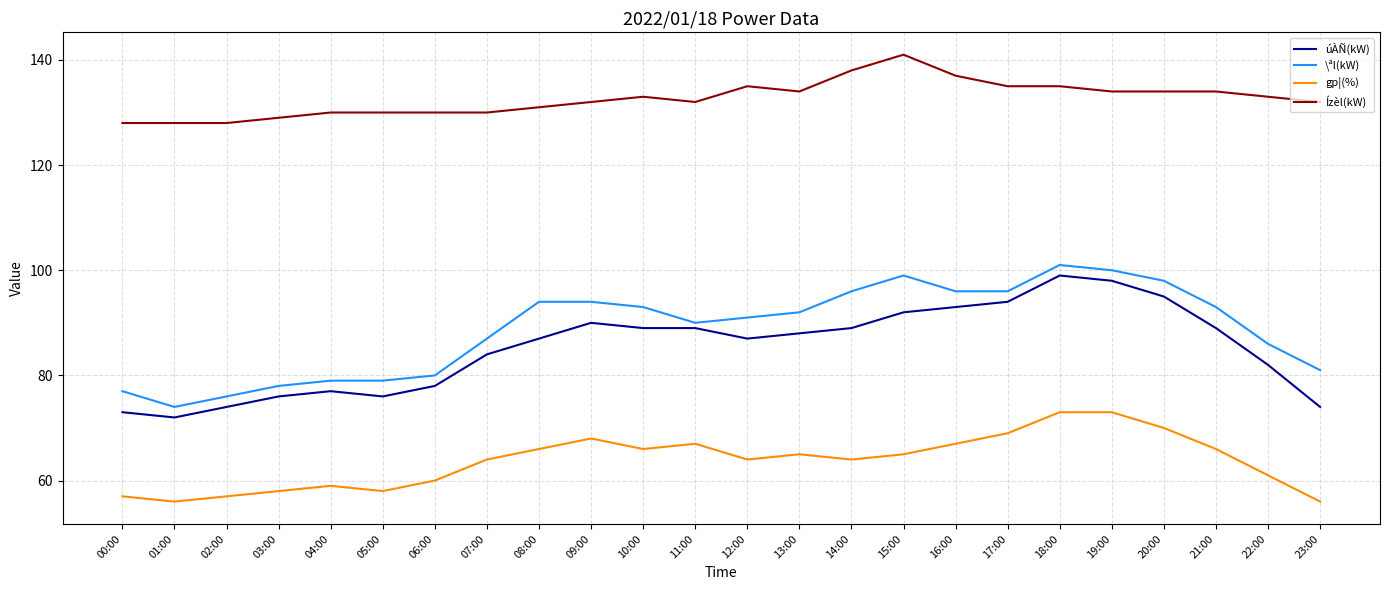

How many lines are shown in the chart?

4